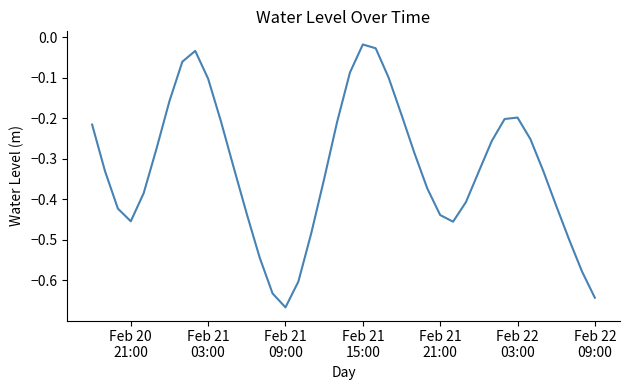

What is the difference between the maximum and minimum values?

0.6